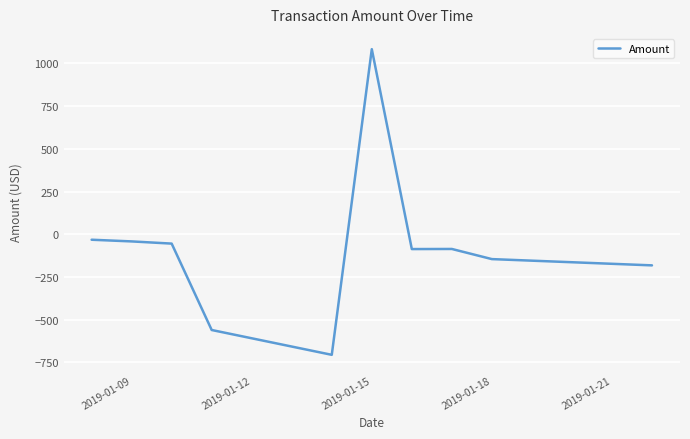

What is the difference between the maximum and minimum values?

1788.0